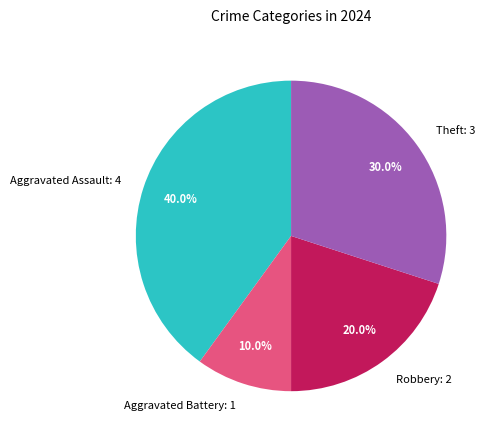

To the nearest percent, what is the combined percentage of Aggravated Assault and Aggravated Battery?

50%